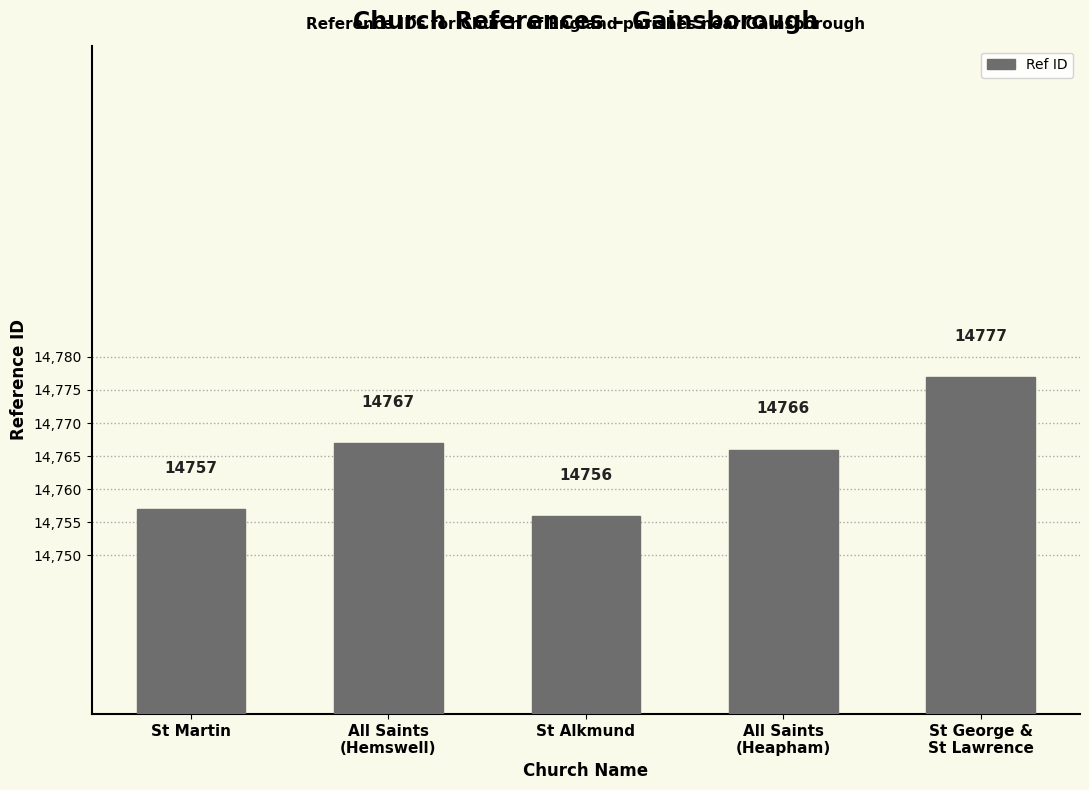

Reading right to left, extract all data points from this chart.

St George &
St Lawrence=14777	All Saints
(Heapham)=14766	St Alkmund=14756	All Saints
(Hemswell)=14767	St Martin=14757